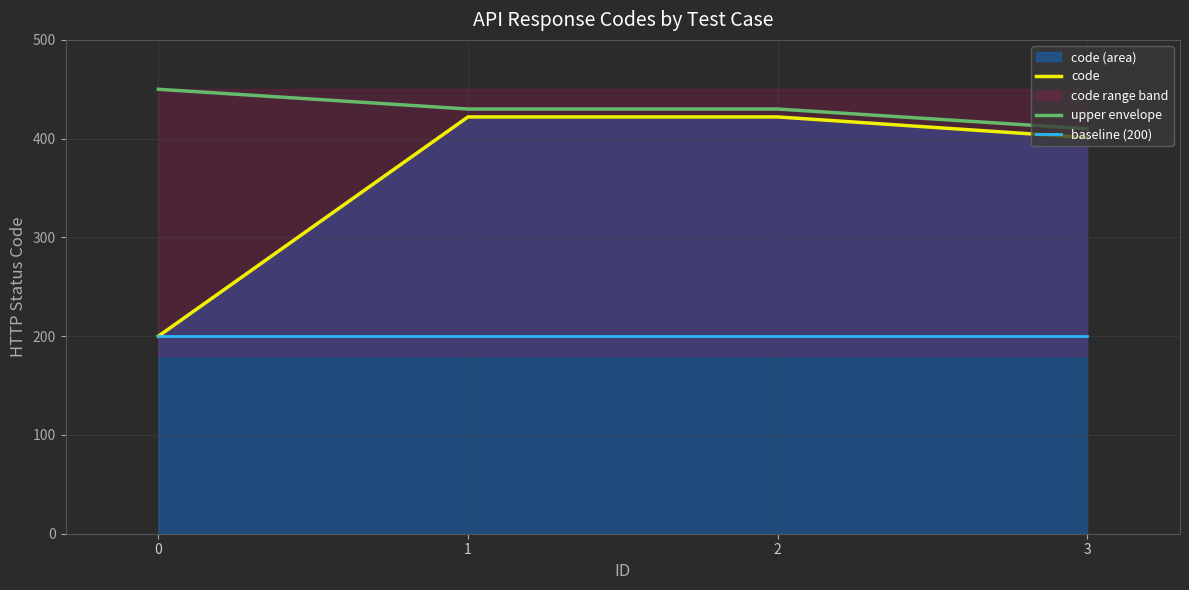

Rank the categories by upper envelope value from lowest to highest.

3, 1, 2, 0